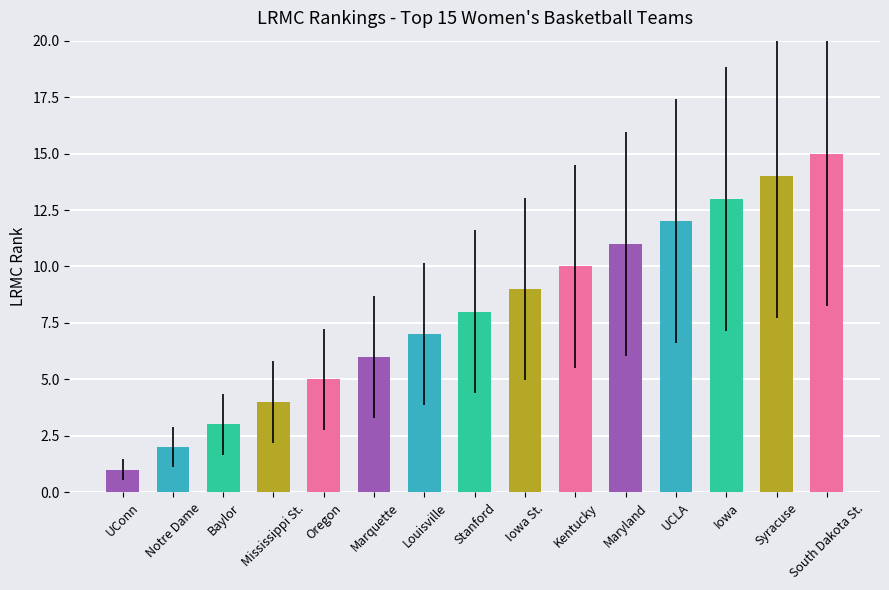

Which has a higher value, UConn or South Dakota St.?

South Dakota St.